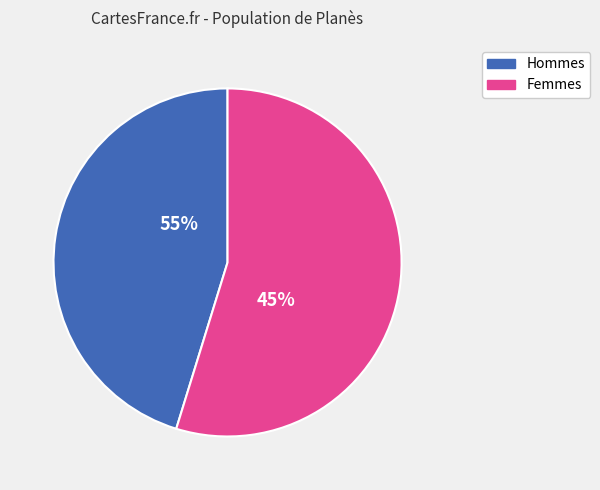

True or false: 6 accounts for 1% of the total.

False